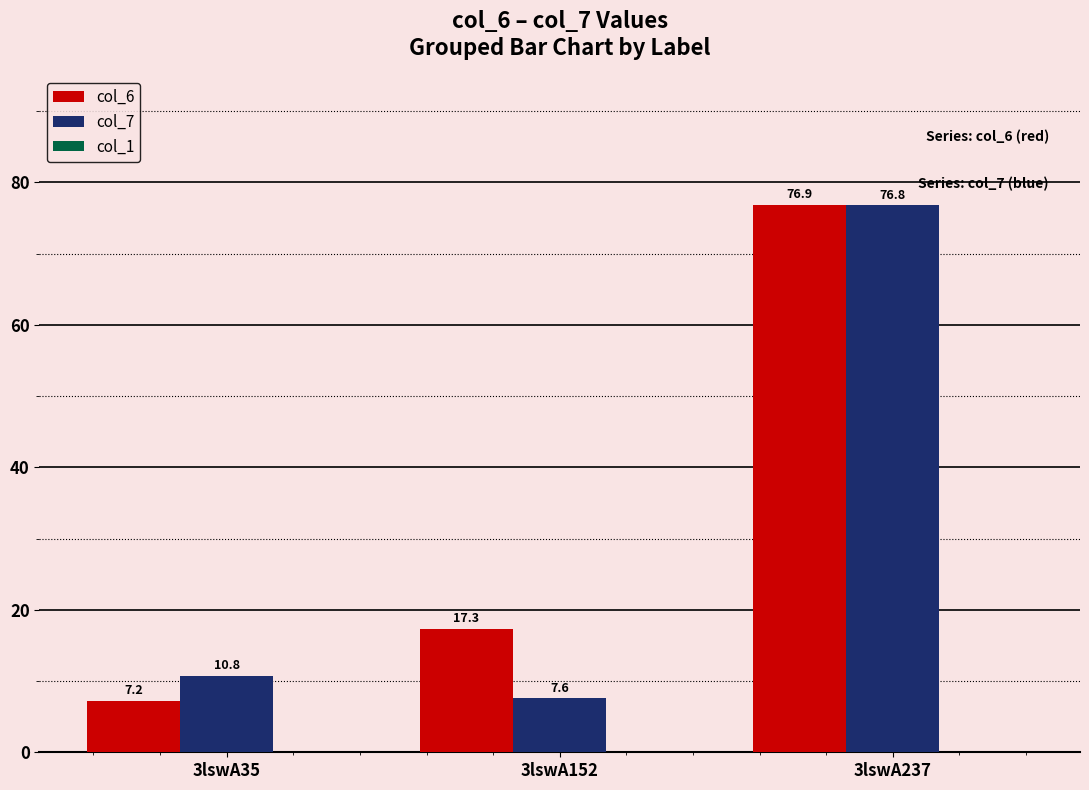

Between 3lswA35 and 3lswA237, which series saw the biggest shift?

col_6